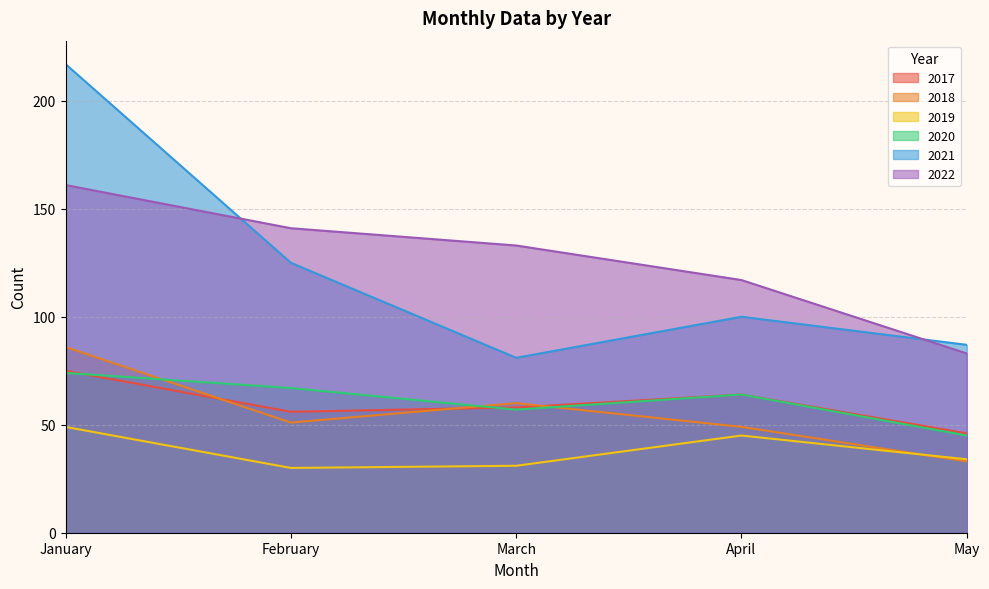

At which label does 2017 reach its minimum?

May